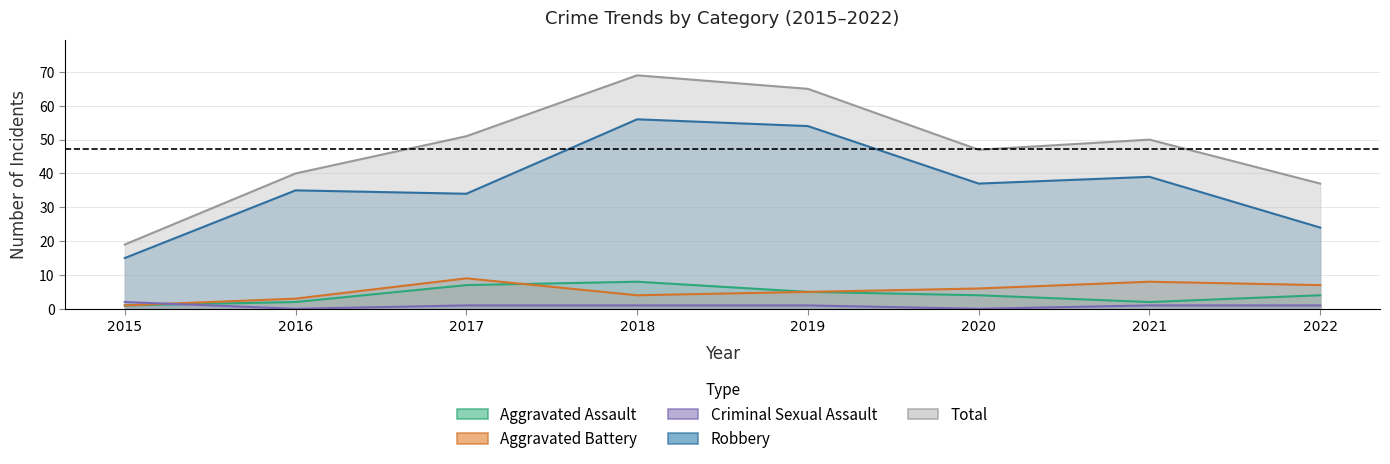

What value does the Aggravated Battery series have at 2015?

1